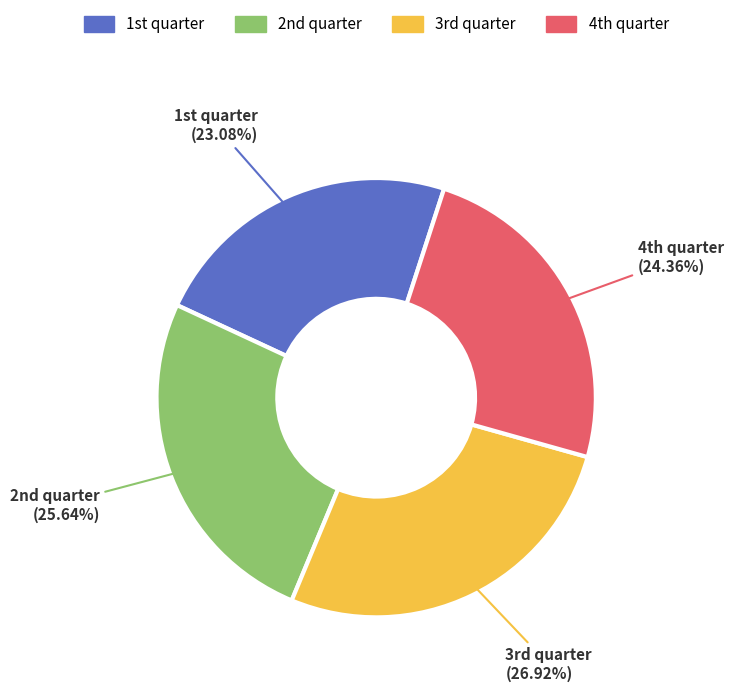

Count the number of slices in the pie.

4